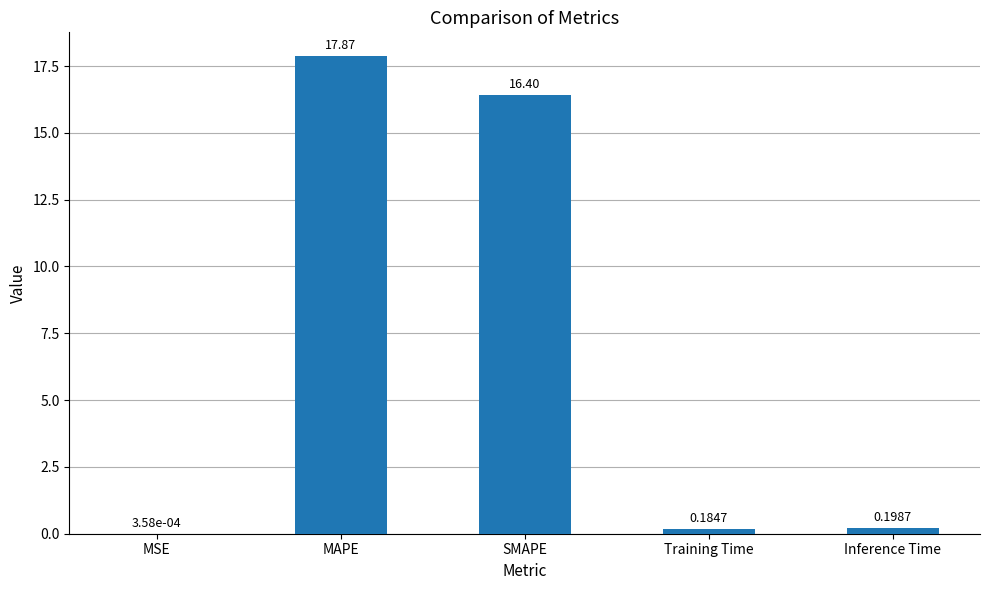

Count the number of data series in this chart.

1